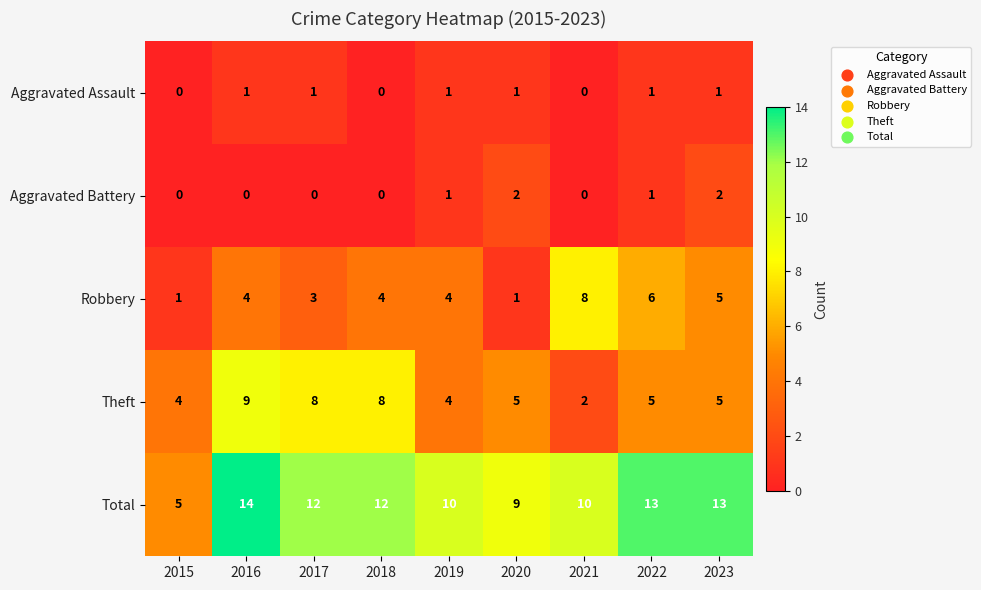

What is the sum of all Total values?

98